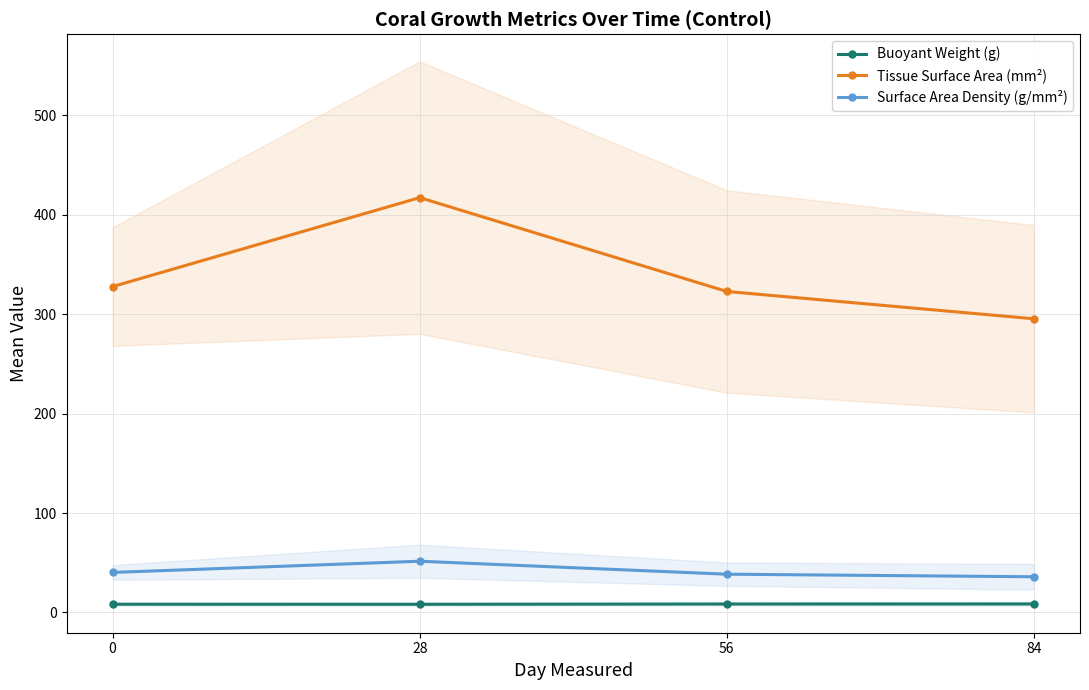

Reading left to right, transcribe all the data shown in this chart.

Buoyant Weight (g): 8.3	8.2	8.5	8.5
Tissue Surface Area (mm²): 327.7	417.2	322.8	295.4
Surface Area Density (g/mm²): 40.2	51.5	38.4	35.9